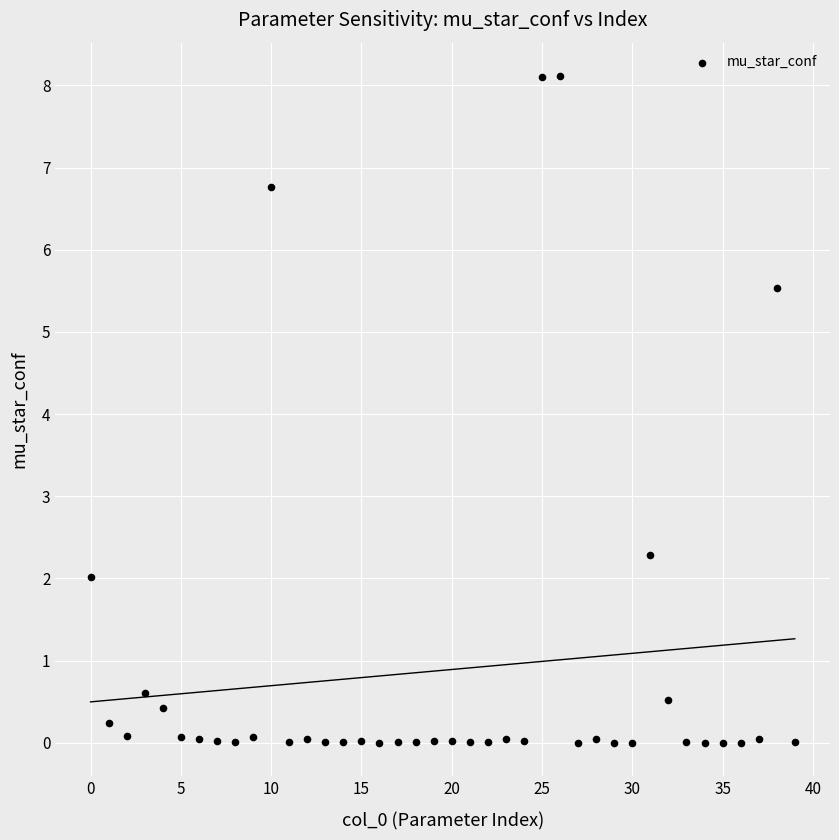

What is the range of Y values (max minus min)?

8.1